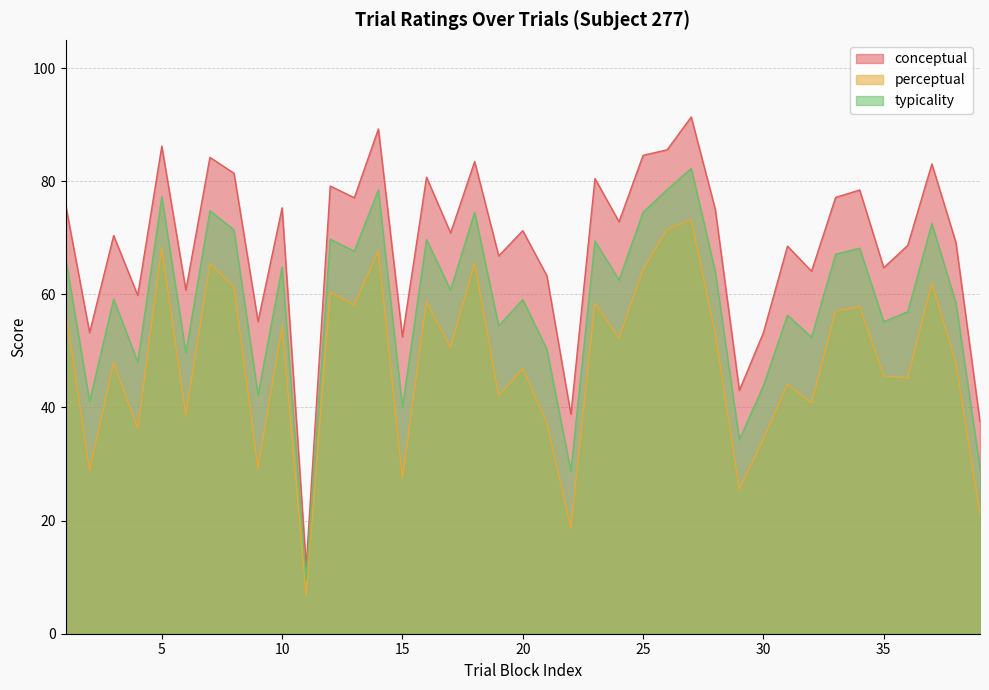

Reading right to left, transcribe all the data shown in this chart.

conceptual: 39=37.5	38=69.2	37=83.1	36=68.7	35=64.7	34=78.5	33=77.1	32=64.1	31=68.5	30=53.2	29=43.0	28=75.0	27=91.4	26=85.6	25=84.6	24=72.8	23=80.5	22=38.8	21=63.3	20=71.3	19=66.8	18=83.5	17=70.8	16=80.7	15=52.5	14=89.2	13=77.1	12=79.2	11=11.9	10=75.3	9=55.2	8=81.4	7=84.2	6=60.7	5=86.2	4=59.8	3=70.4	2=53.2	1=75.9
perceptual: 39=21.1	38=47.8	37=62.0	36=45.2	35=45.6	34=57.8	33=57.0	32=40.8	31=44.1	30=34.5	29=25.6	28=53.1	27=73.2	26=71.5	25=64.4	24=52.2	23=58.4	22=18.8	21=37.2	20=46.9	19=42.1	18=65.5	17=50.6	16=58.7	15=27.5	14=67.7	13=58.1	12=60.4	11=6.8	10=54.3	9=29.3	8=61.4	7=65.4	6=38.6	5=68.3	4=36.2	3=47.9	2=28.9	1=57.1
typicality: 39=29.3	38=58.5	37=72.5	36=56.9	35=55.1	34=68.2	33=67.1	32=52.4	31=56.3	30=43.8	29=34.3	28=64.0	27=82.3	26=78.5	25=74.5	24=62.5	23=69.4	22=28.8	21=50.3	20=59.1	19=54.4	18=74.5	17=60.7	16=69.7	15=40.0	14=78.5	13=67.6	12=69.8	11=9.4	10=64.8	9=42.2	8=71.4	7=74.8	6=49.7	5=77.2	4=48.0	3=59.1	2=41.1	1=66.5